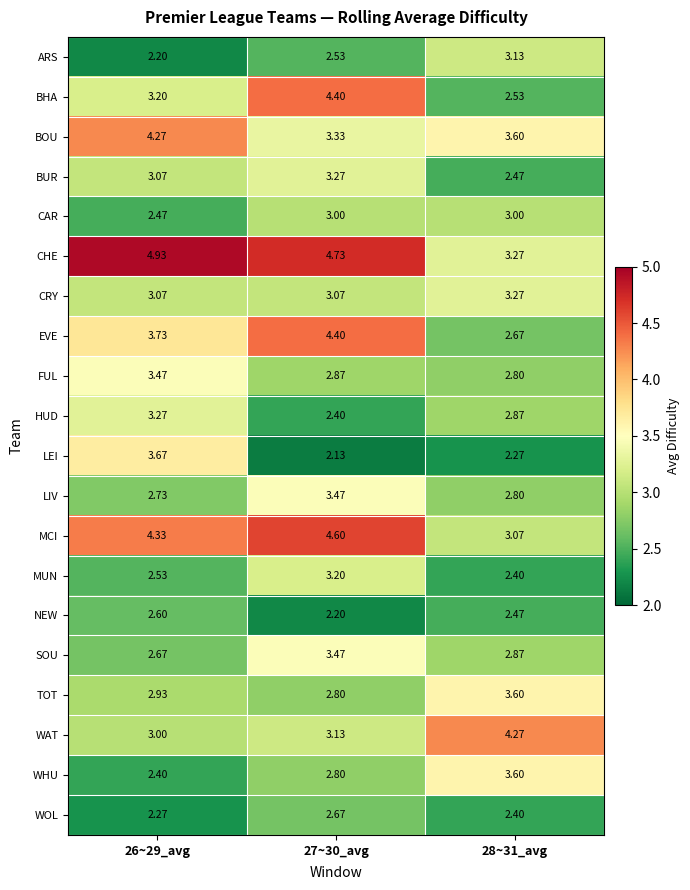

Which series has the largest total across all categories?

CHE